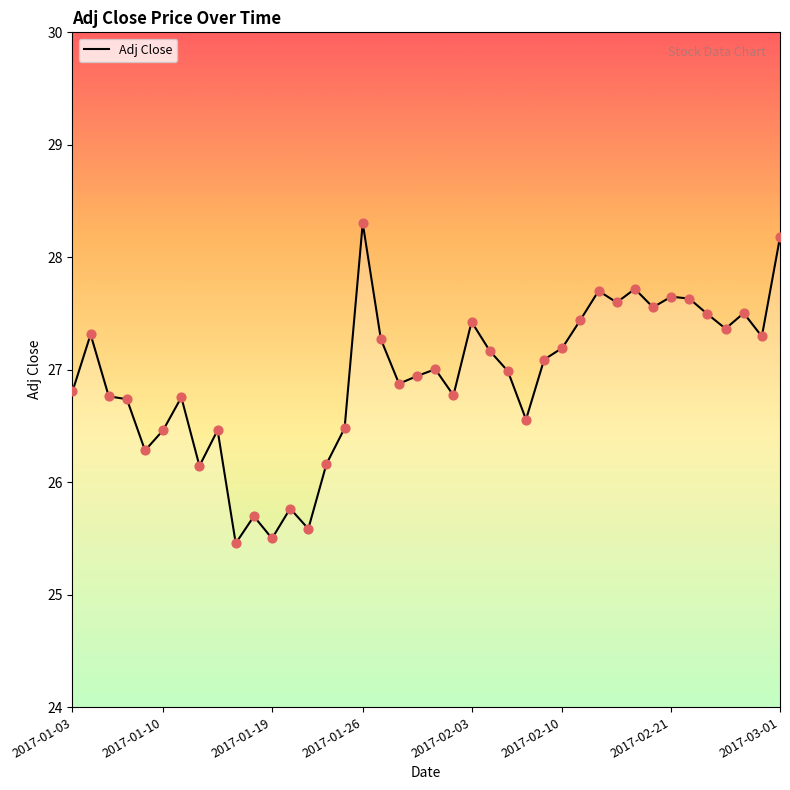

What is the smallest value displayed?

25.5